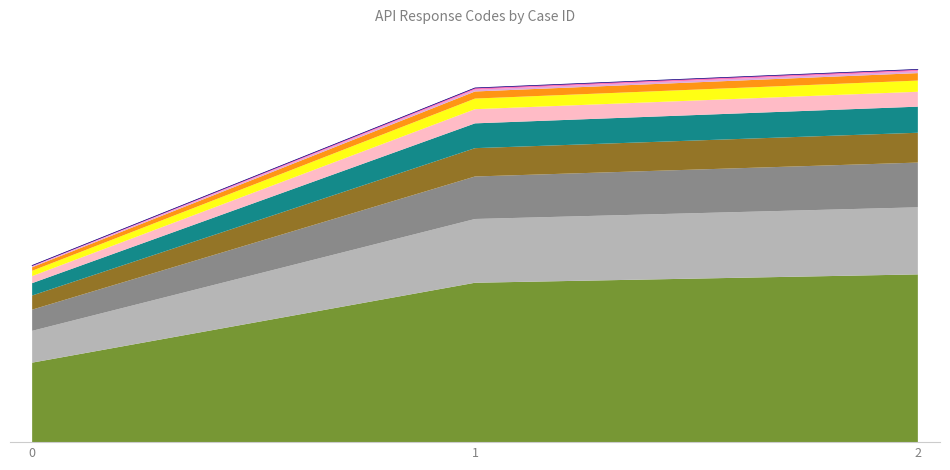

How many data points are above 401?

1